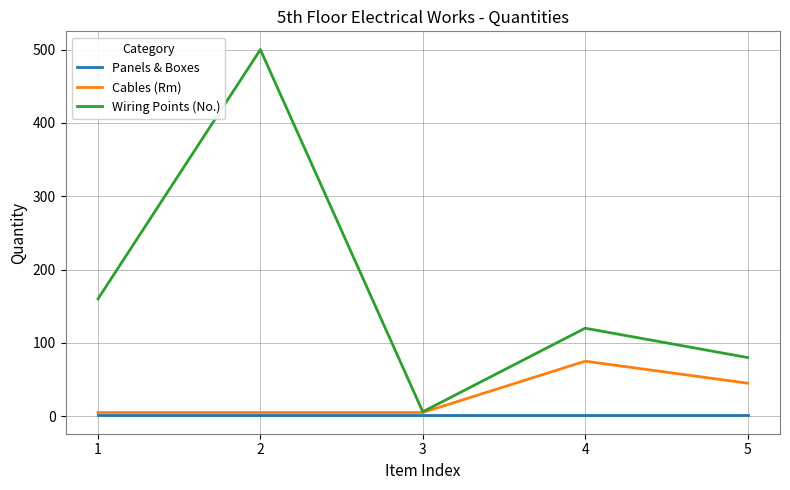

At how many categories does at least one series exceed 113?

3